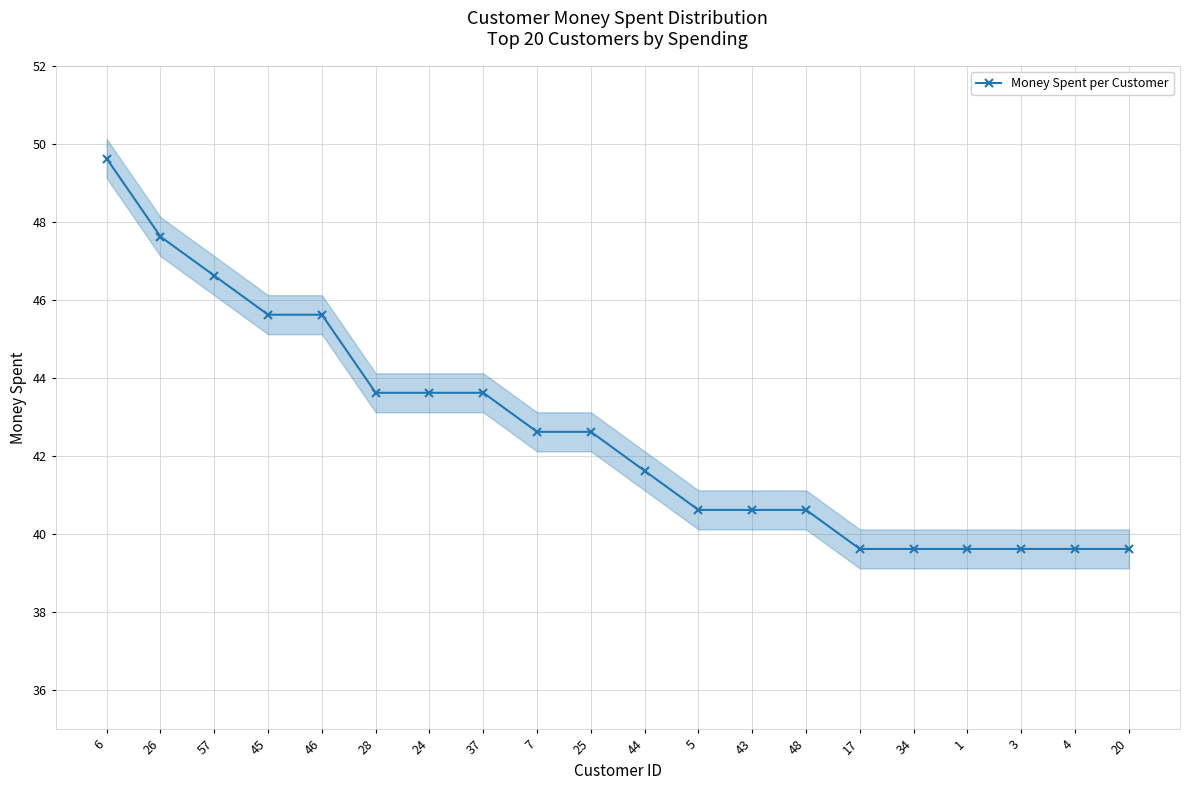

Rank the categories by value from highest to lowest.

6, 26, 57, 45, 46, 28, 24, 37, 7, 25, 44, 5, 43, 48, 17, 34, 1, 3, 4, 20